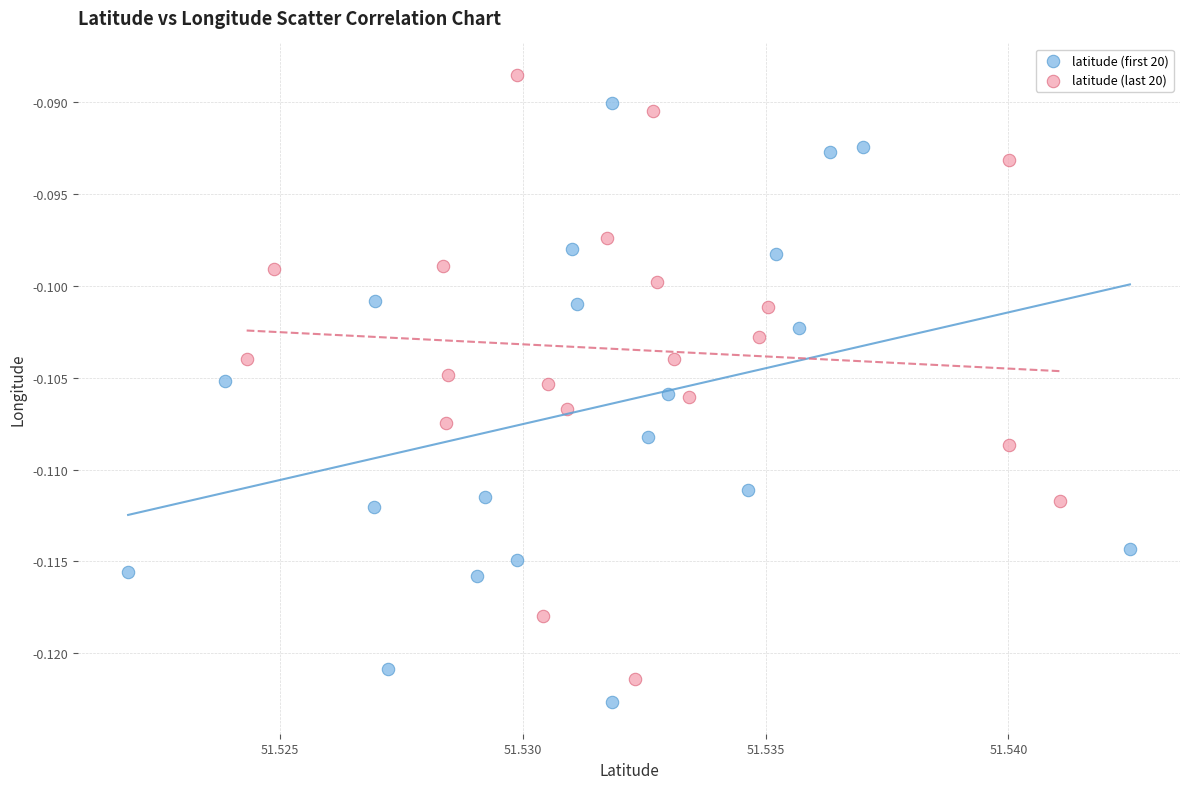

Which series contains the highest Y value?

latitude (last 20)